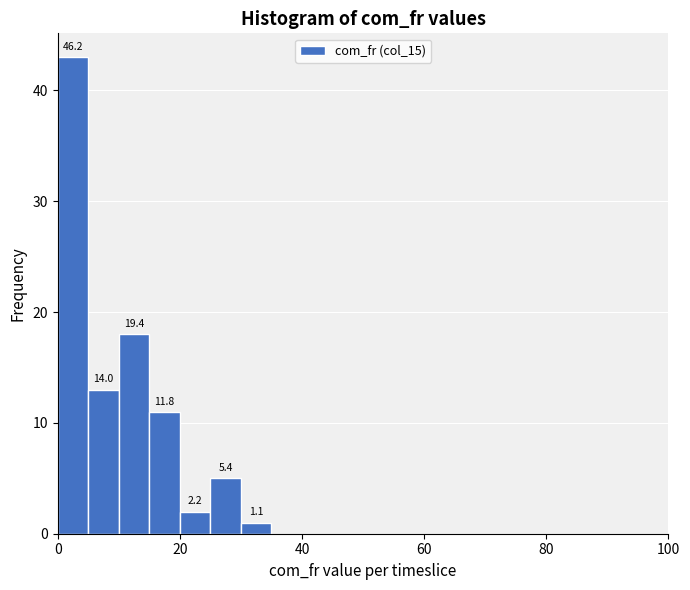

Around what value on the x-axis is the tallest bar? Give the approximate position of its centre, as read against the axis.

2